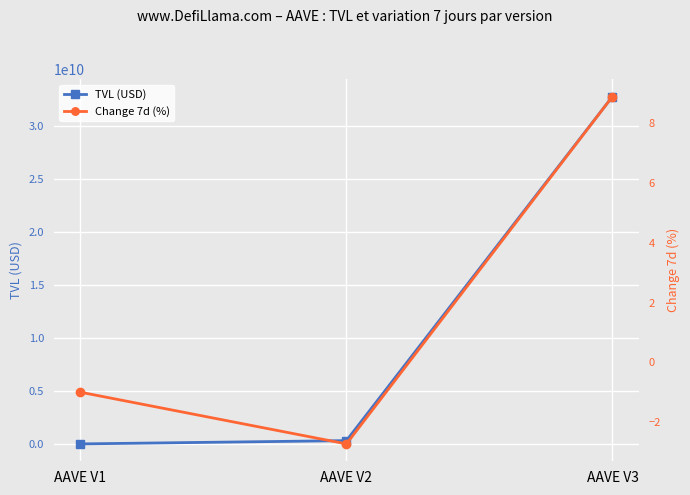

What is the greatest value displayed?

32767890681.9